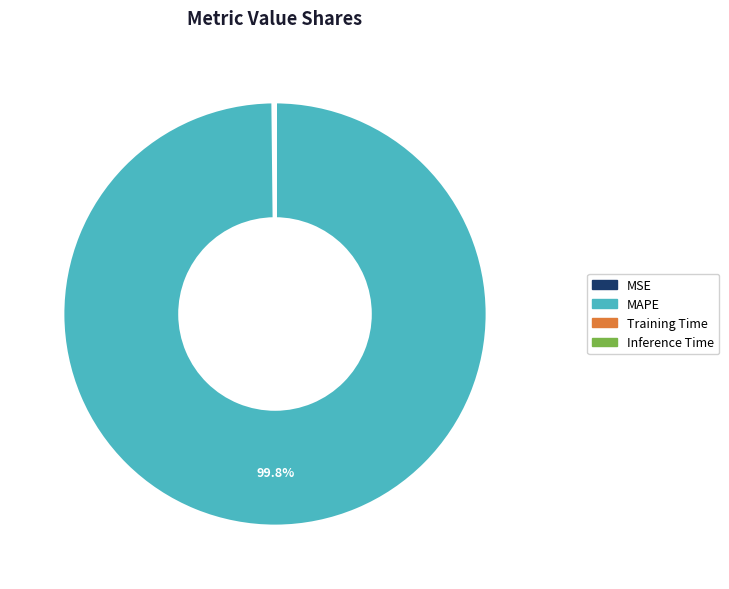

What is the majority slice?

MAPE